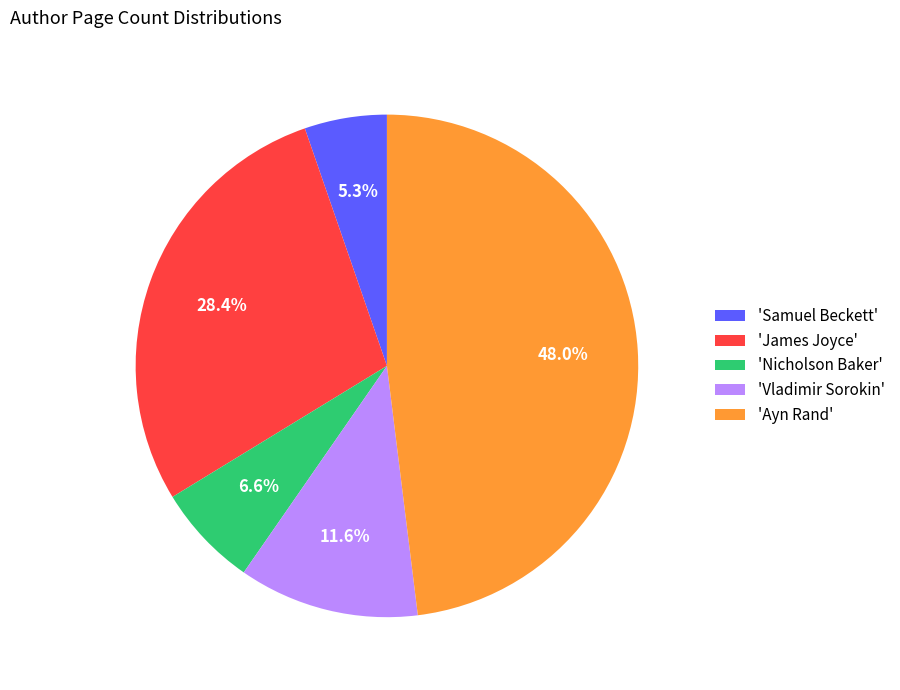

Which slice is the largest?

'Ayn Rand'